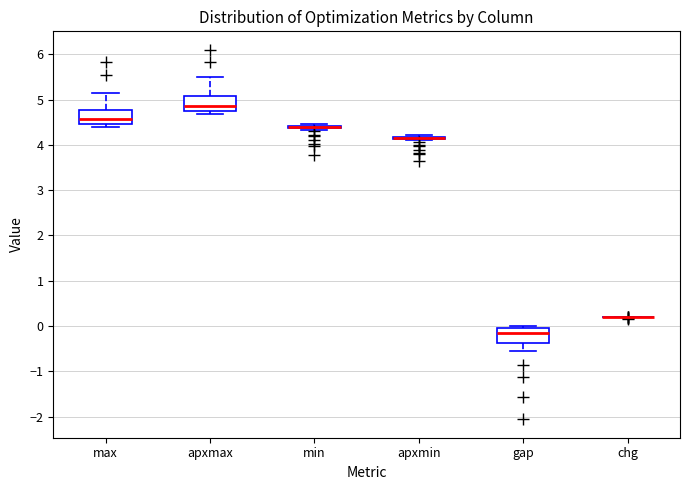

Reading left to right, read every box against the y-axis: the position of its median line, the range the box covers, and the ends of its whiskers. The values are not printed on the chart, so give them approximately, as read against the axis.

max: median 4.6, box 4.5 to 4.8, whiskers 4.4 to 5.1
apxmax: median 4.9, box 4.8 to 5.1, whiskers 4.7 to 5.5
min: box collapsed to a line at 4.4, whiskers 4.3 to 4.5
apxmin: box collapsed to a line at 4.2, whiskers 4.1 to 4.2
gap: median -0.1 (just below the box's upper edge), box -0.4 to -0.1, whiskers -0.5 to 0.0
chg: box collapsed to a line at 0.2, whiskers 0.2 to 0.2